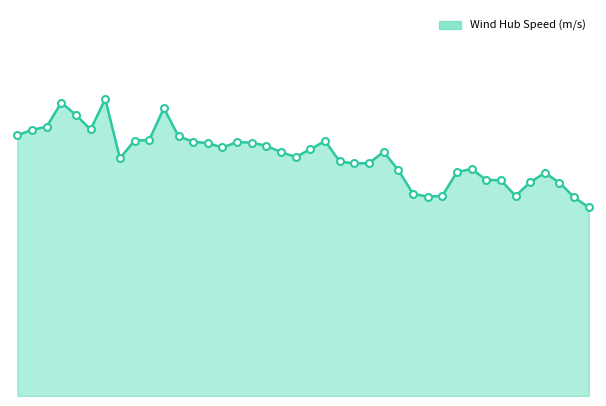

What is the maximum value shown in the chart?

10.7